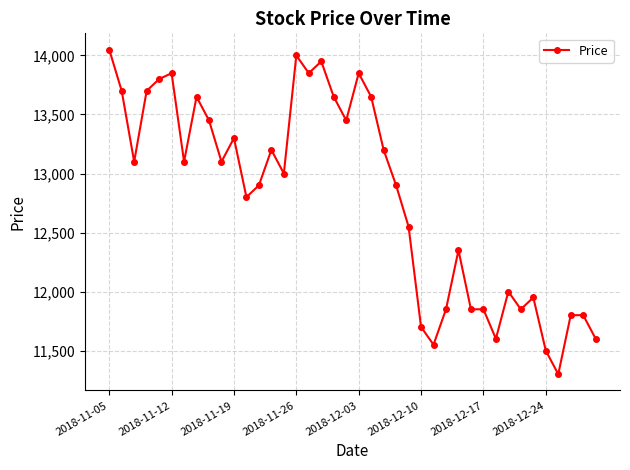

What is the value of the 31st point from the left?

11850